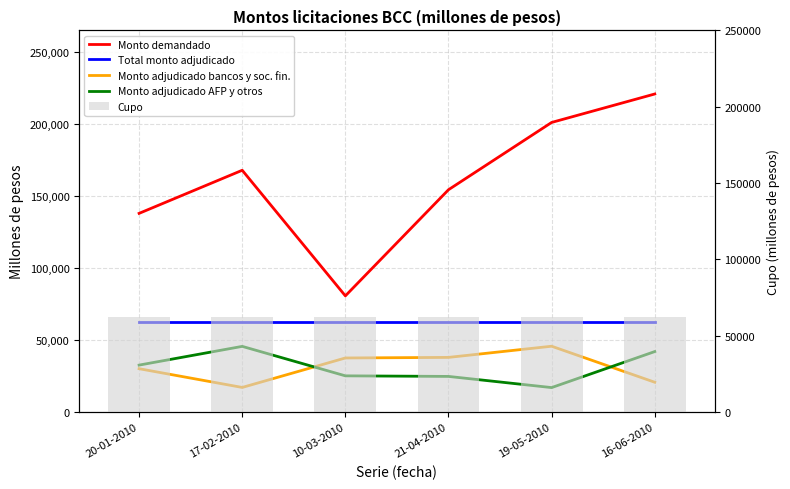

What are all the series names shown in the legend?

Monto demandado, Total monto adjudicado, Monto adjudicado bancos y soc. fin., Monto adjudicado AFP y otros, Cupo